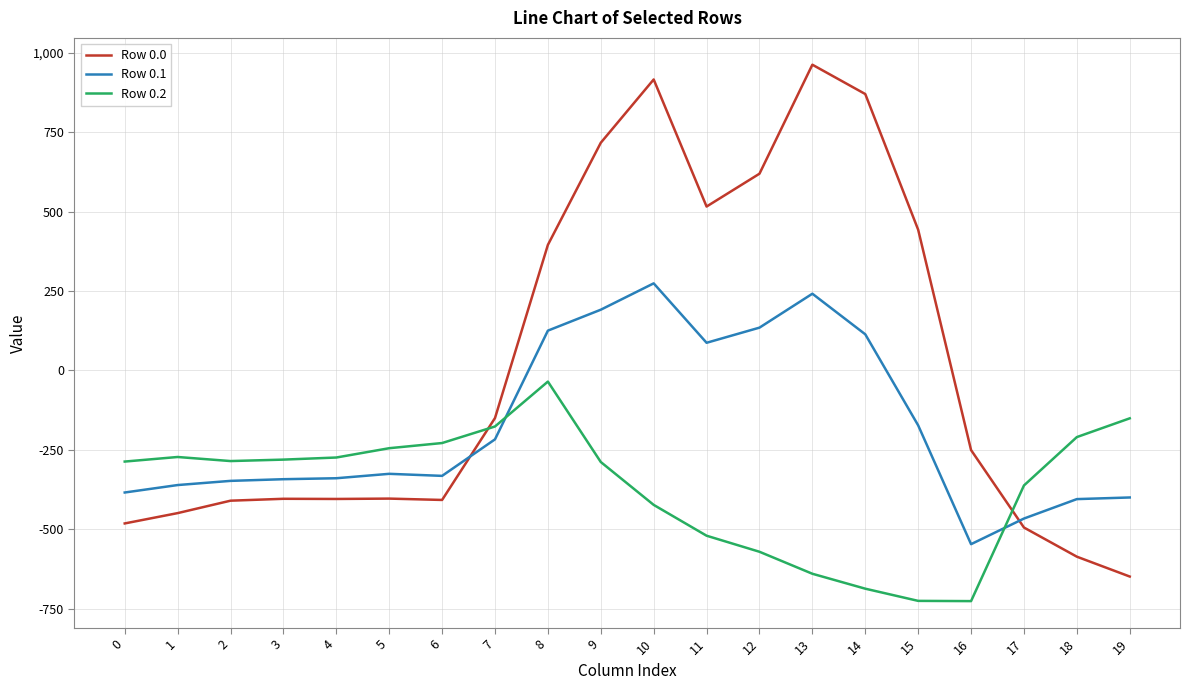

What is the minimum value for Row 0.1?

-547.3